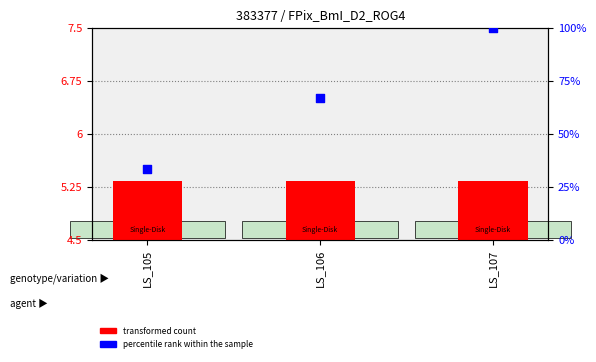

At how many categories does at least one series exceed 1?

3